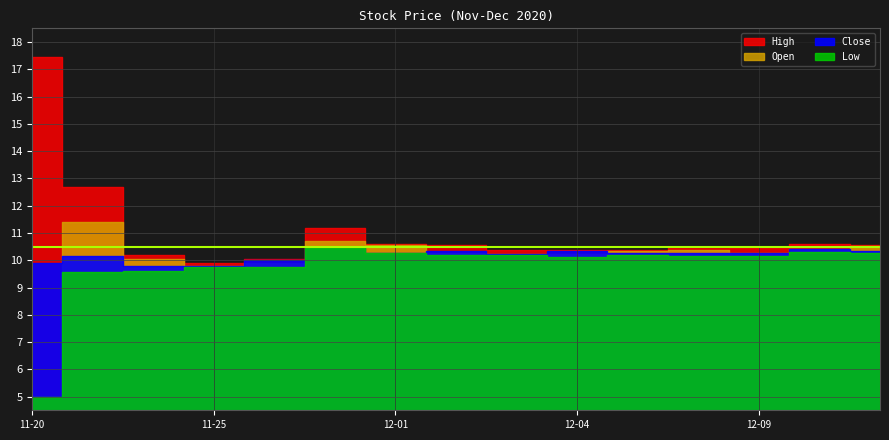

How many intersections are there between Open and Close?

7